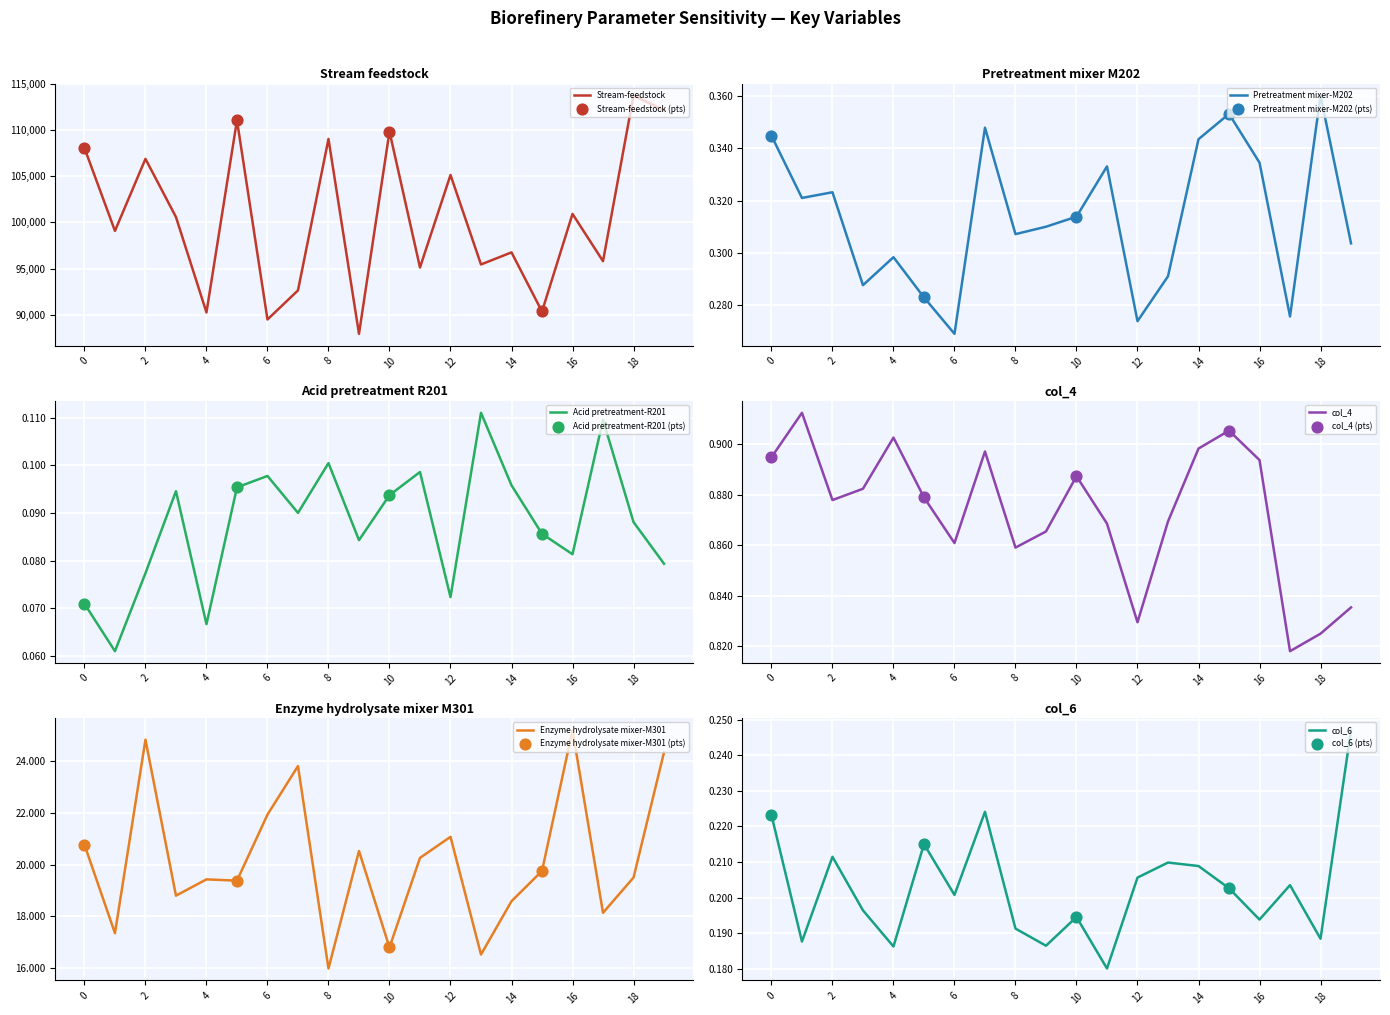

Which series has the largest total across all categories?

Stream-feedstock